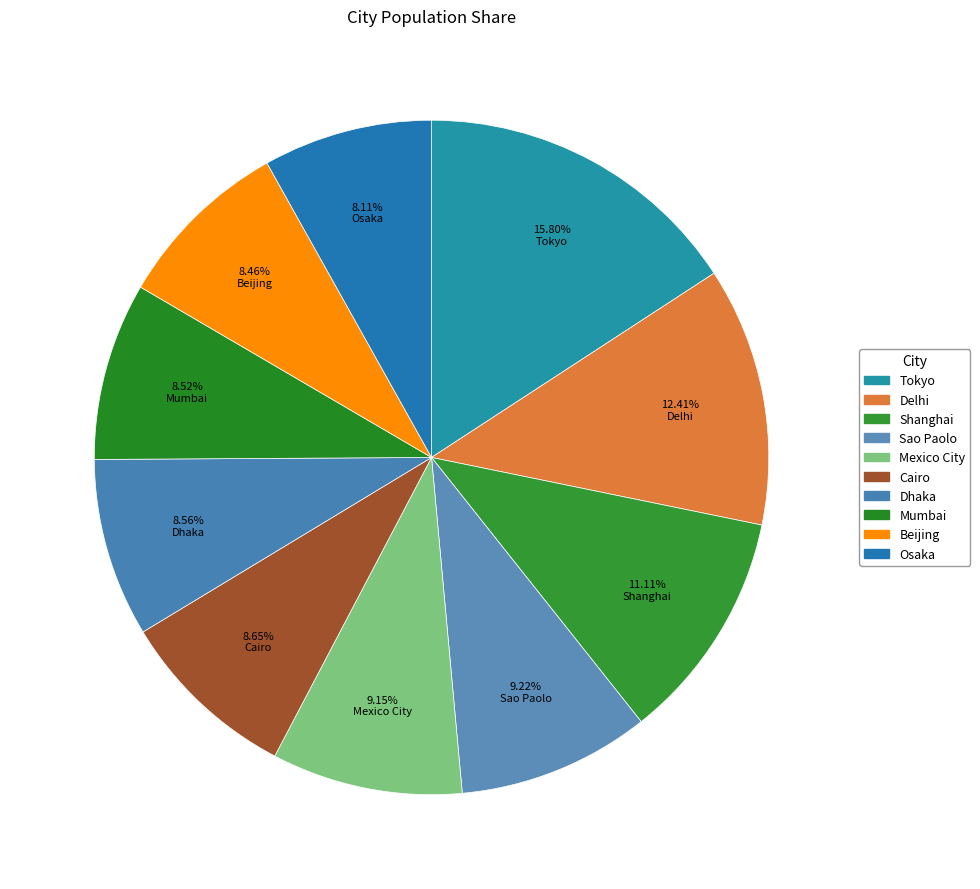

Is it true that Osaka is 1% of the pie?

False